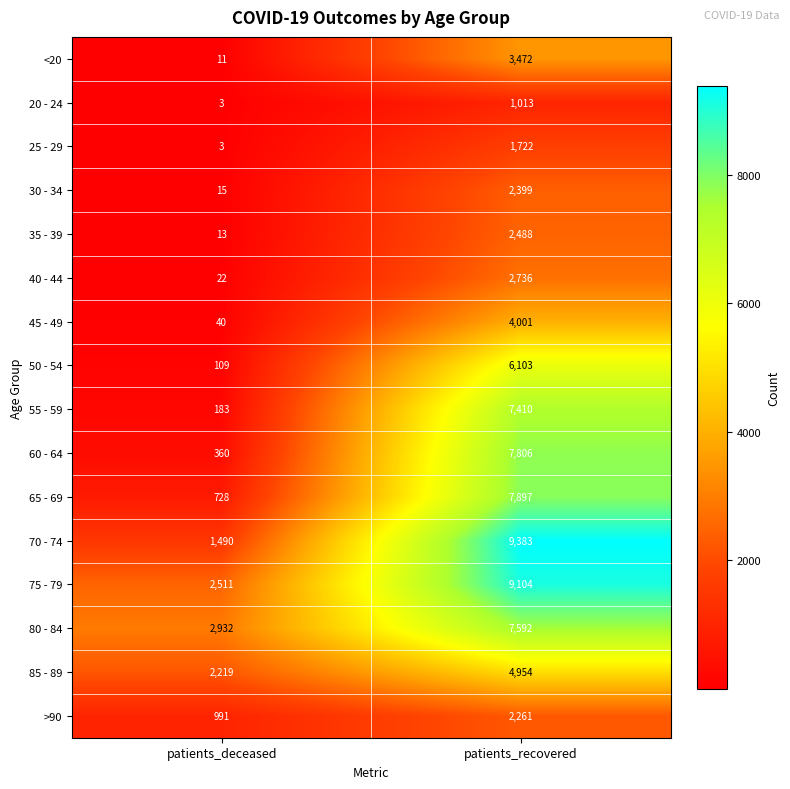

Rank the series by their maximum value, from lowest to highest.

20 - 24, 25 - 29, >90, 30 - 34, 35 - 39, 40 - 44, <20, 45 - 49, 85 - 89, 50 - 54, 55 - 59, 80 - 84, 60 - 64, 65 - 69, 75 - 79, 70 - 74